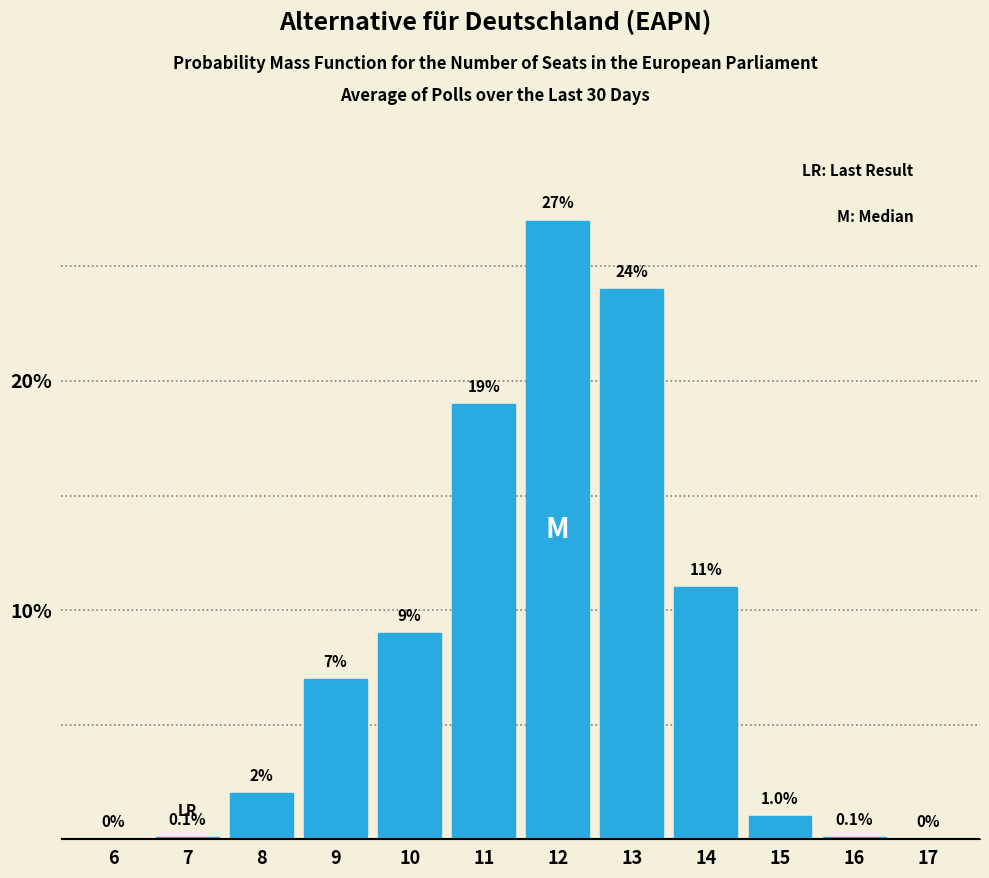

Reading left to right, what are all the values shown in this chart?

6=0.0	7=0.1	8=2.0	9=7.0	10=9.0	11=19.0	12=27.0	13=24.0	14=11.0	15=1.0	16=0.1	17=0.0